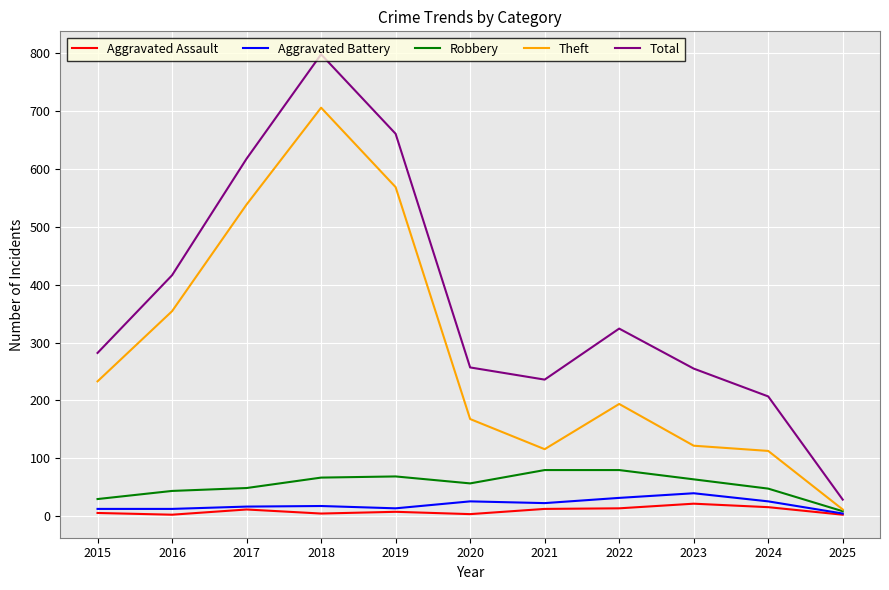

How many series are shown in this chart?

5